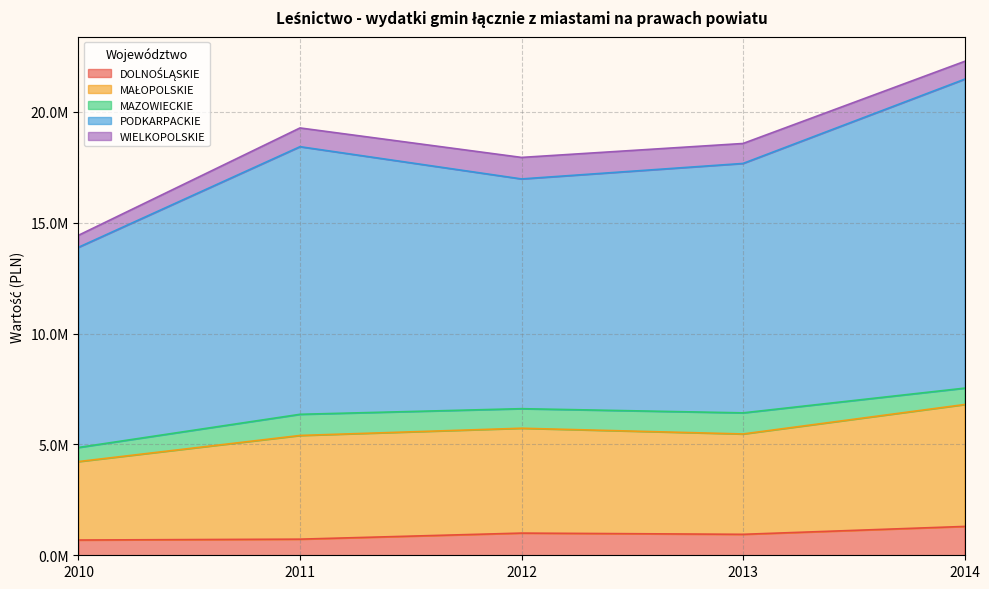

Does the chart have visible grid lines?

Yes